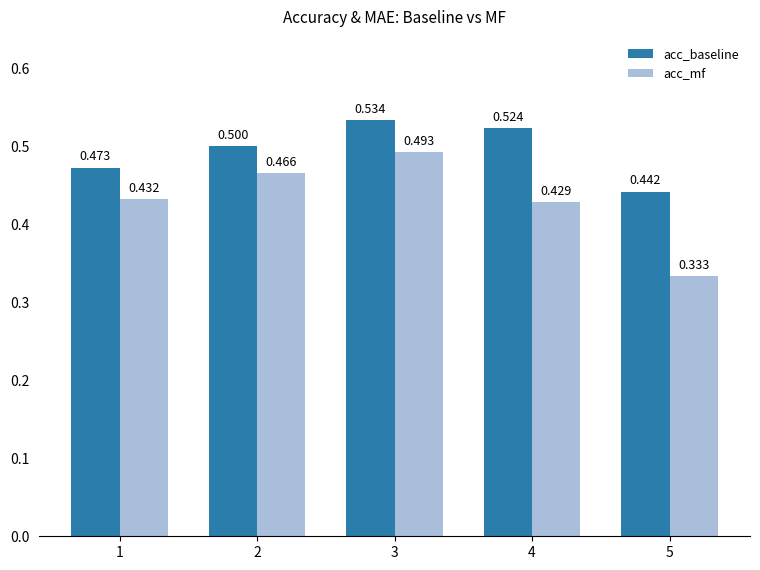

What is the highest value of the acc_mf series?

0.5